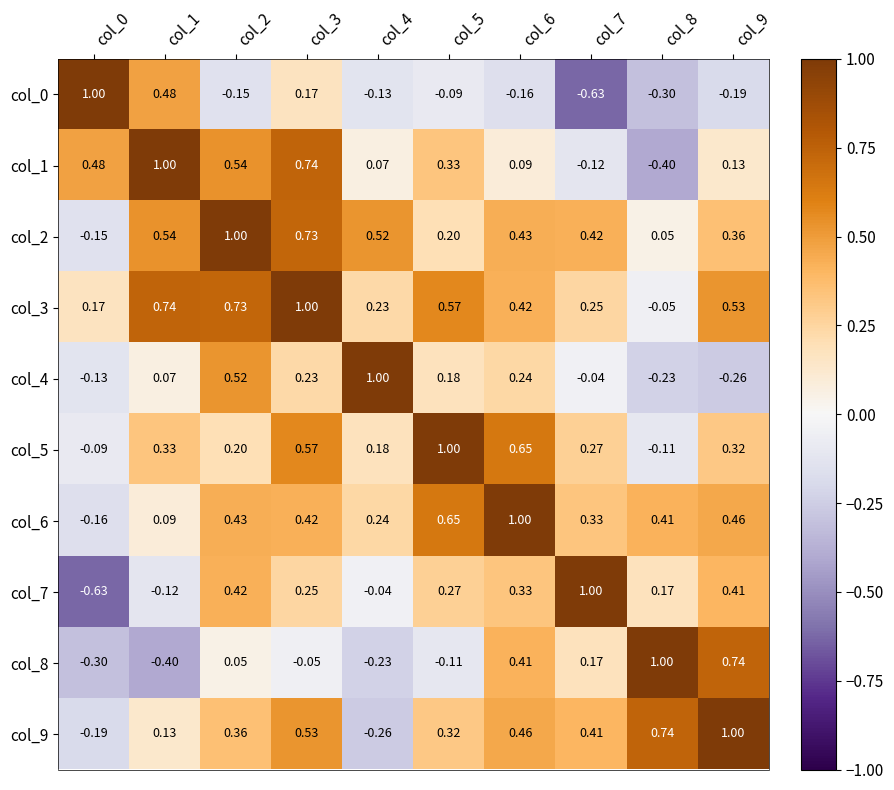

Is the value of col_4 at col_0 greater than the value of col_9 at col_6?

No